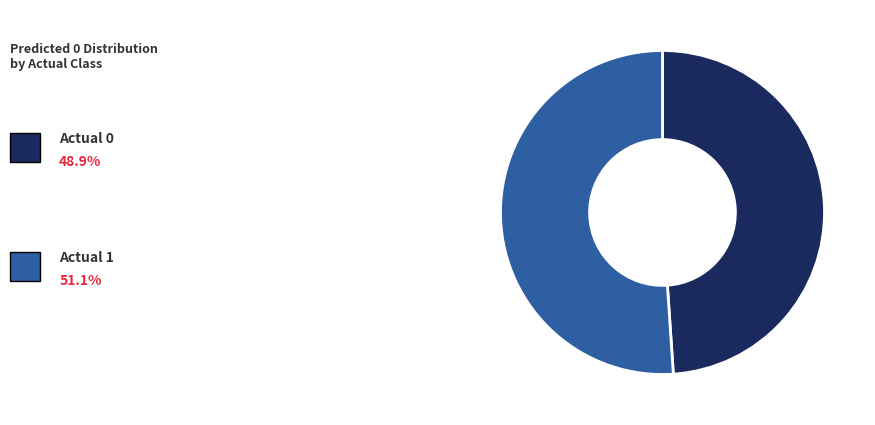

Is there a majority slice in this chart?

Yes